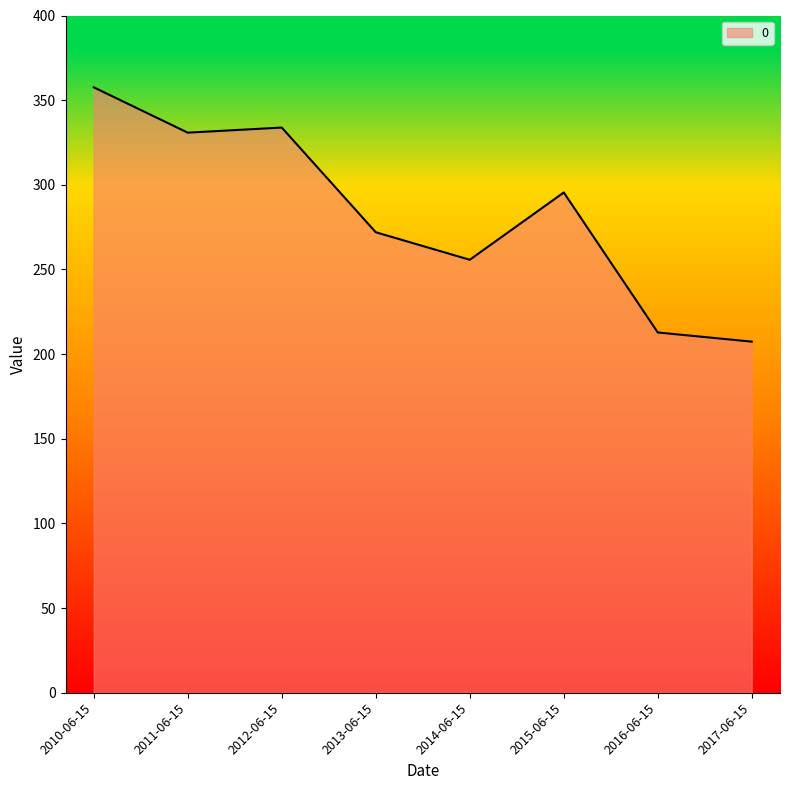

Reading left to right, list all the values displayed in this chart.

357.6	330.8	333.8	272.0	255.7	295.5	212.8	207.4